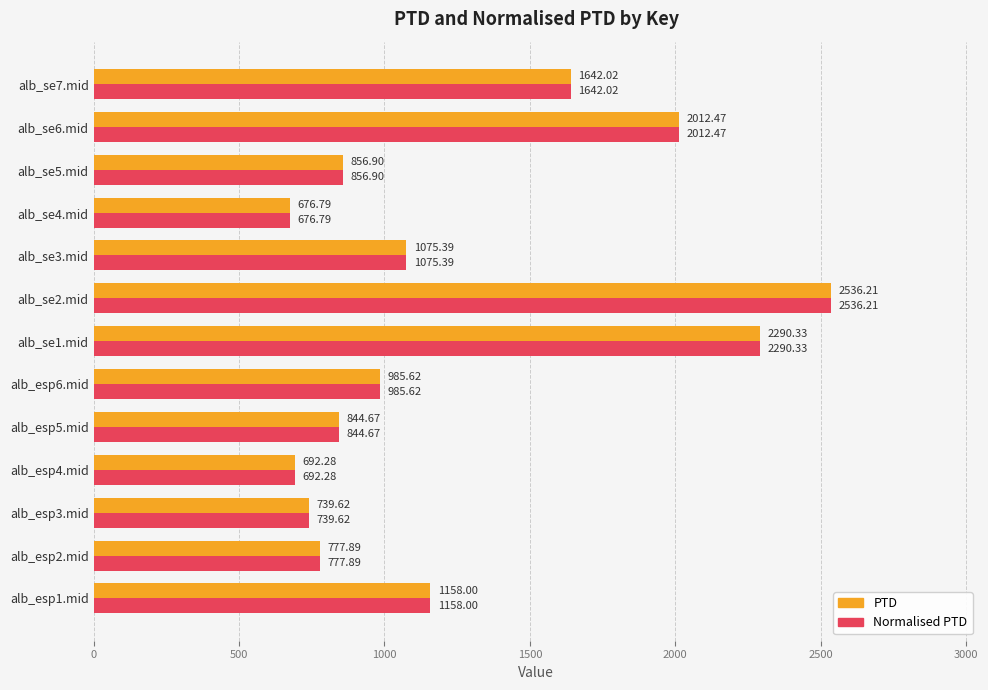

What is the total value across all series at alb_se3.mid?

2150.8